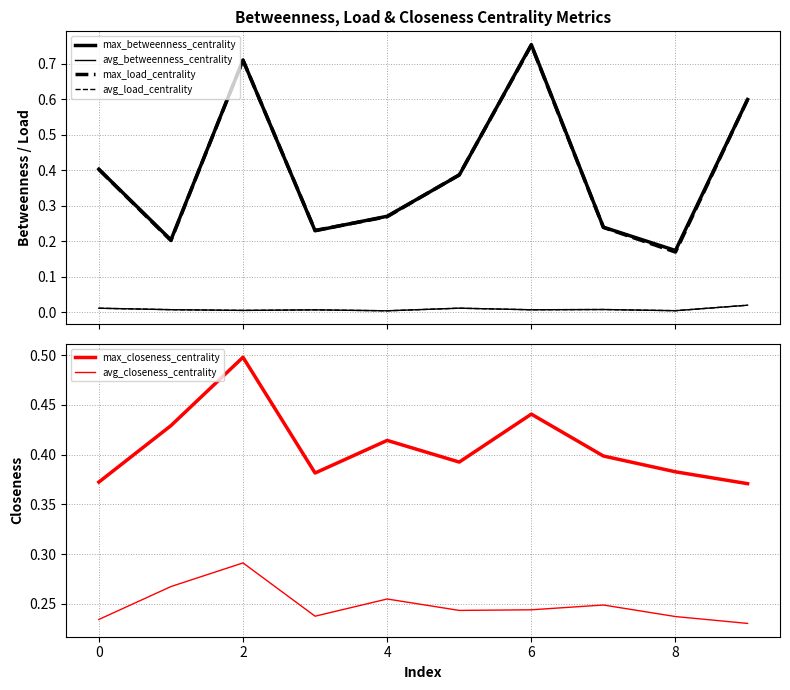

At which category is the sum across all series the highest?

2